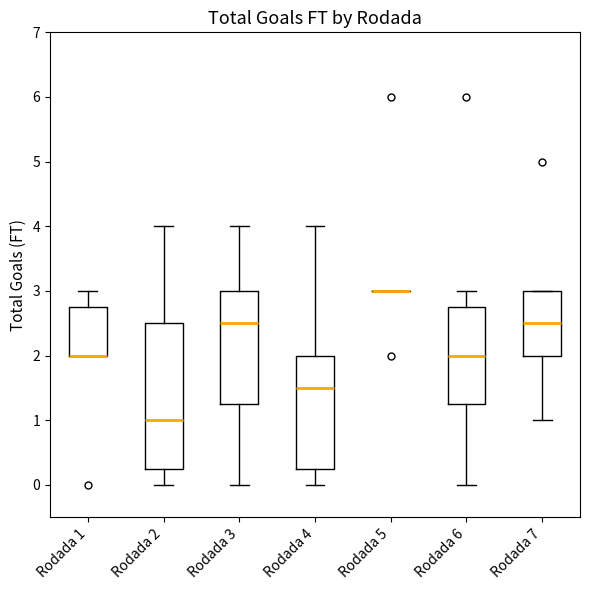

Reading left to right, read every box against the y-axis: the position of its median line, the range the box covers, and the ends of its whiskers. The values are not printed on the chart, so give them approximately, as read against the axis.

Rodada 1: median 2.0 (drawn on the box's lower edge), box 2.0 to 2.8, whiskers 2.0 to 3.0
Rodada 2: median 1.0, box 0.3 to 2.5, whiskers 0.0 to 4.0
Rodada 3: median 2.5, box 1.3 to 3.0, whiskers 0.0 to 4.0
Rodada 4: median 1.5, box 0.3 to 2.0, whiskers 0.0 to 4.0
Rodada 5: box collapsed to a line at 3.0, whiskers 3.0 to 3.0
Rodada 6: median 2.0, box 1.3 to 2.8, whiskers 0.0 to 3.0
Rodada 7: median 2.5, box 2.0 to 3.0, whiskers 1.0 to 3.0